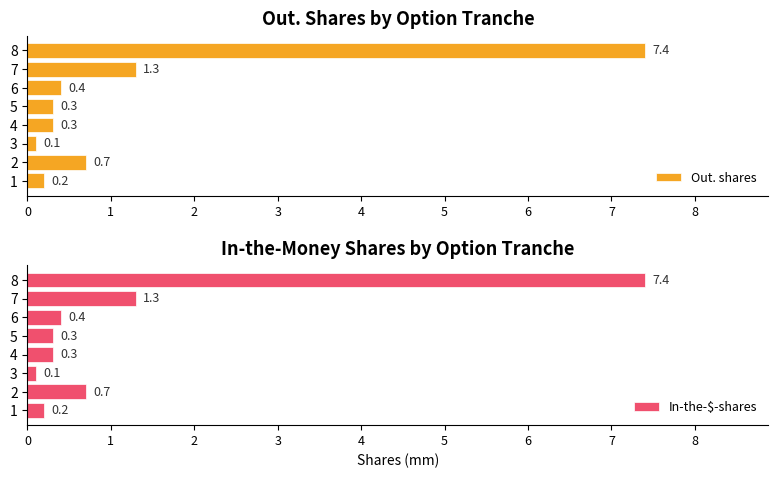

How many categories are shown in the chart?

8